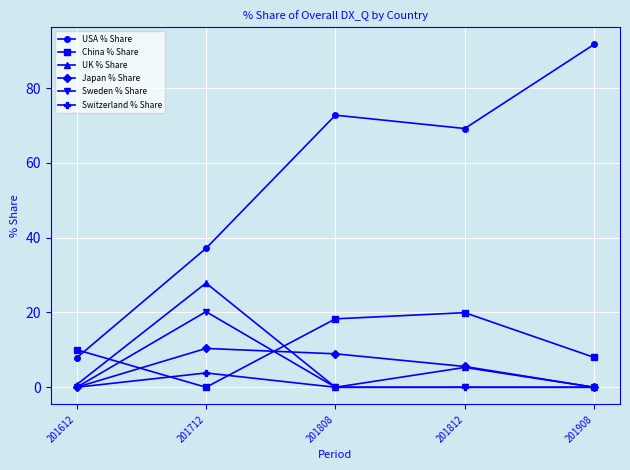

Does the chart display data point markers on the line(s)?

Yes